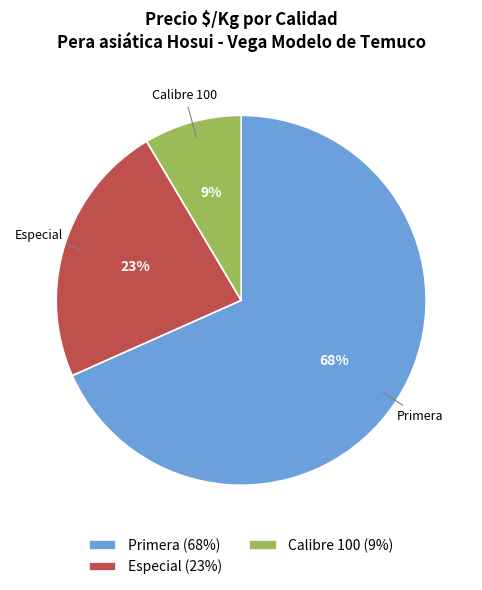

To the nearest percent, what percentage of the pie is Especial?

23%